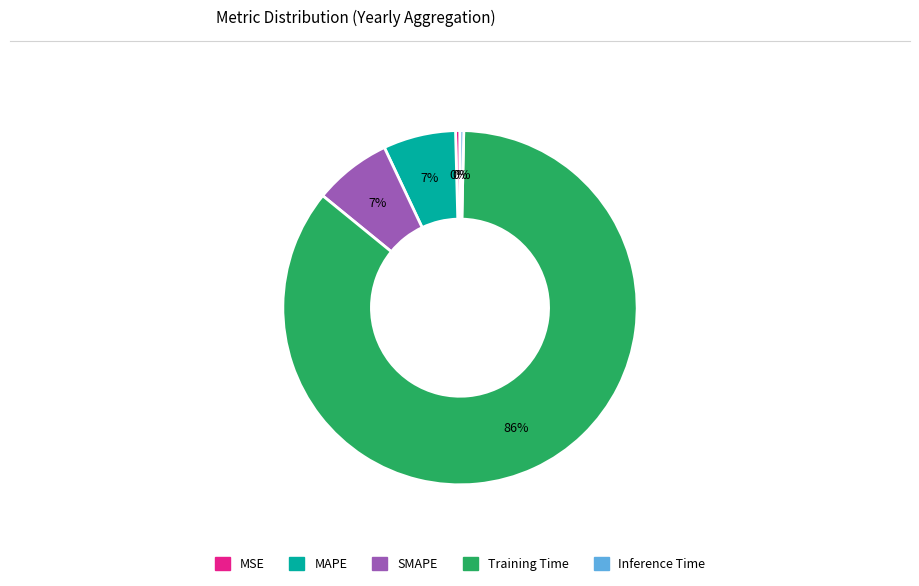

Is the sum of Training Time and MAPE greater than half?

Yes